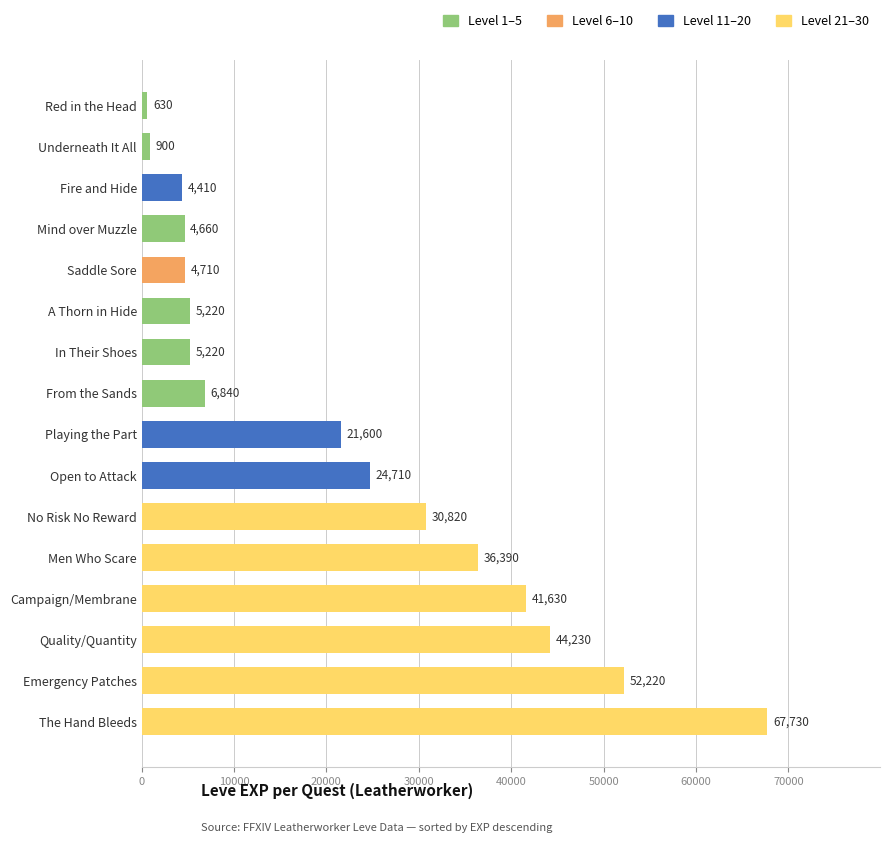

What value does the data have at Fire and Hide?

4410